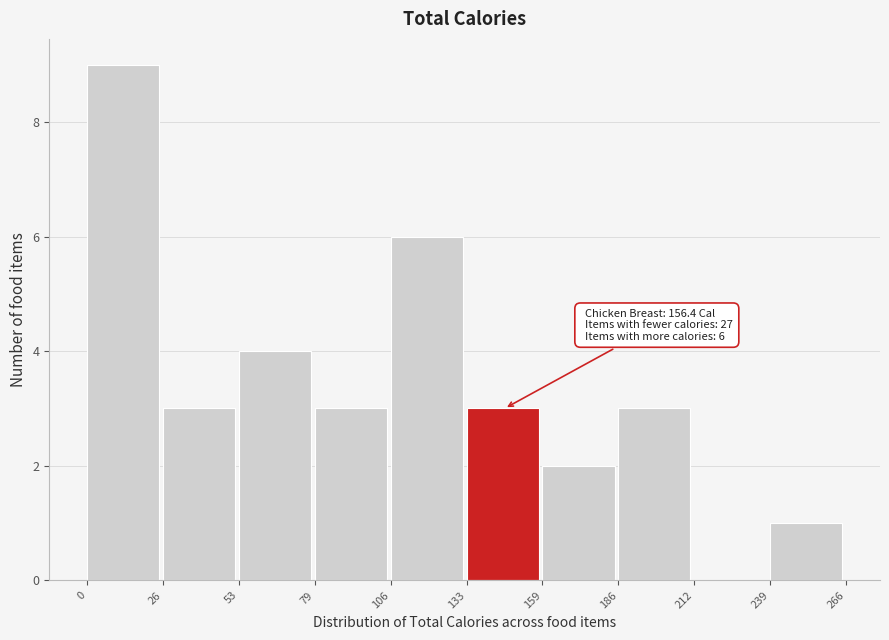

Over which range of the x-axis is the bar tallest?

0 to 26